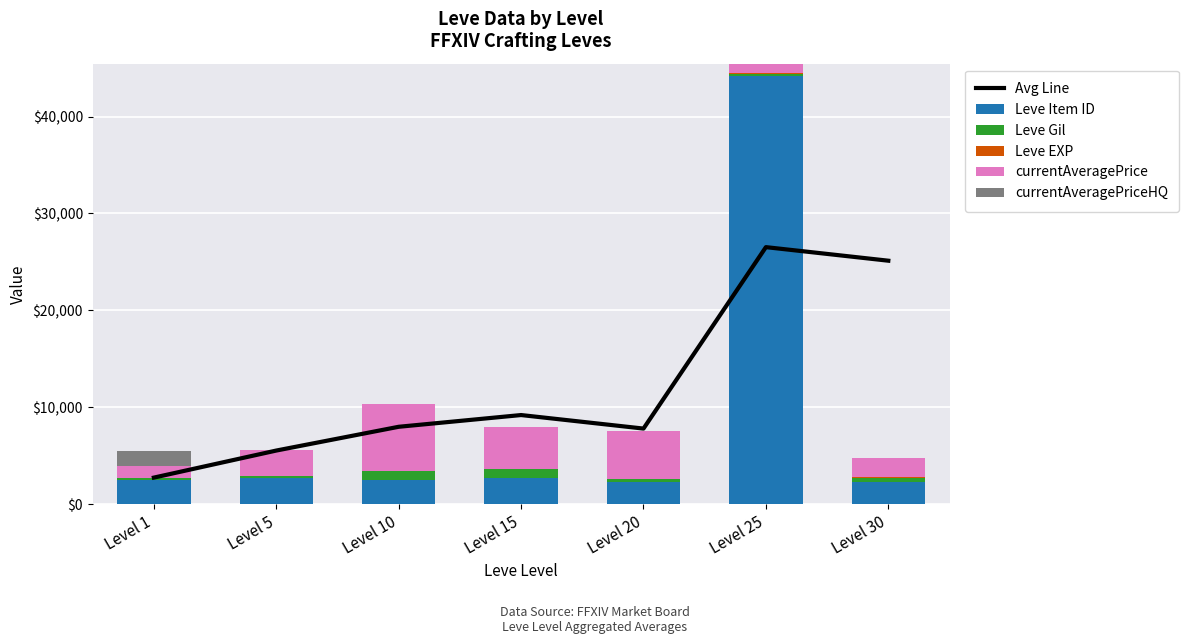

Which category has the lowest value in the Leve EXP series?

Level 1